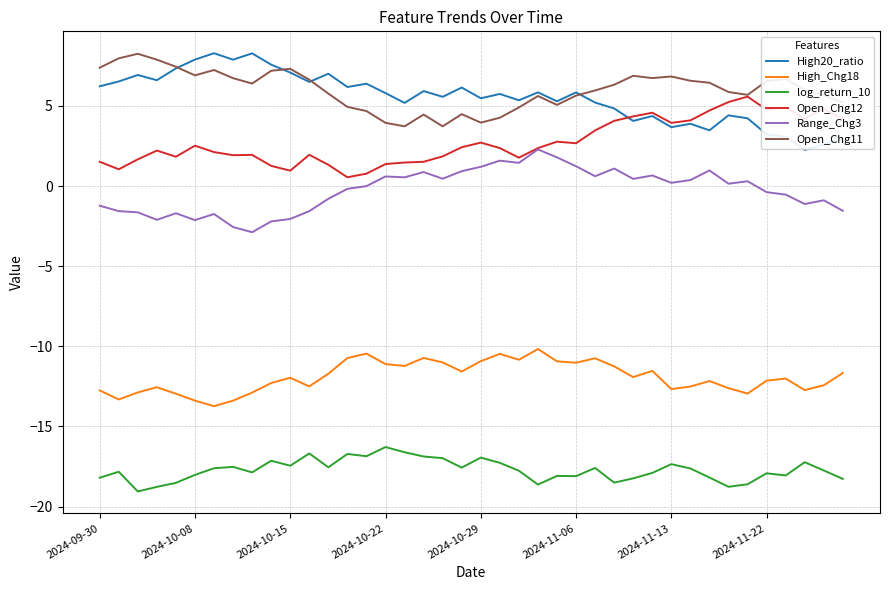

What is the maximum value for Range_Chg3?

2.3